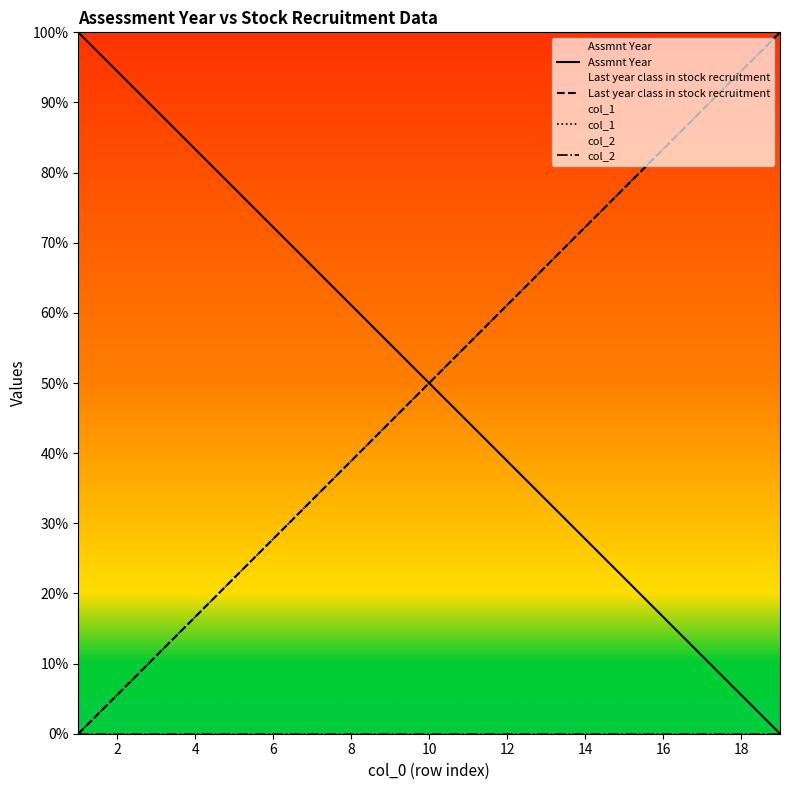

Is it true that col_2 equals 0.0 at 12?

True